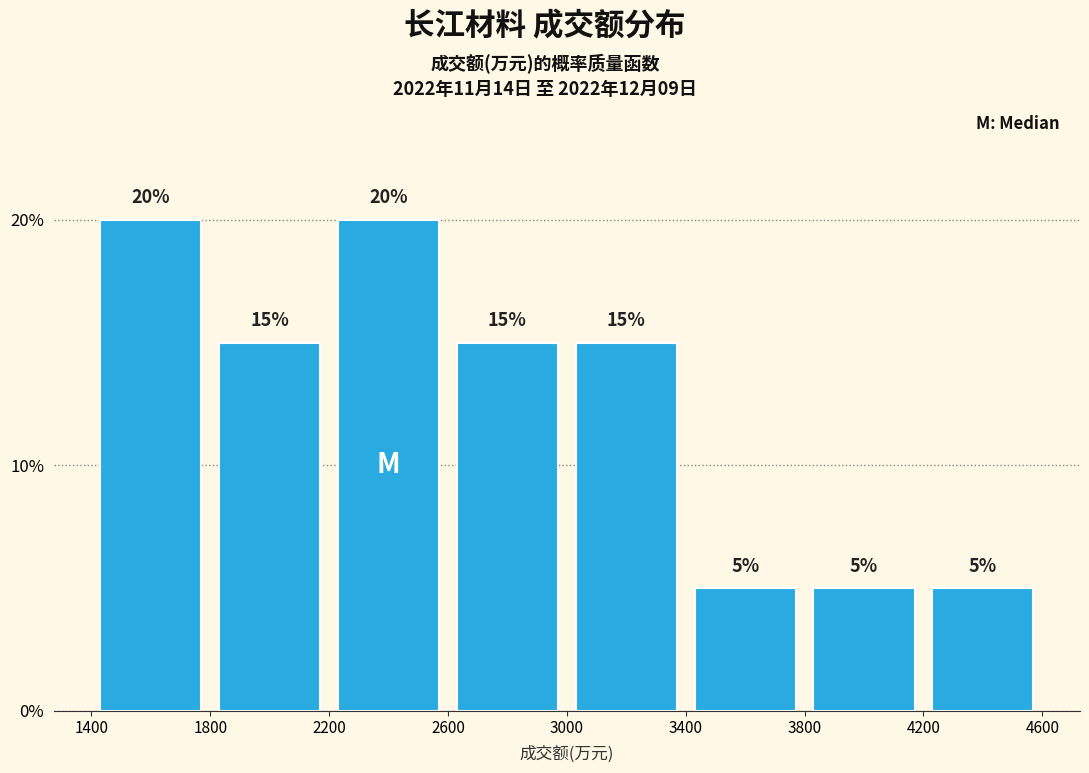

Reading left to right, list every bar in this chart as the range it spans on the x-axis followed by its height.

1400 to 1800: 20
1800 to 2200: 15
2200 to 2600: 20
2600 to 3000: 15
3000 to 3400: 15
3400 to 3800: 5
3800 to 4200: 5
4200 to 4600: 5